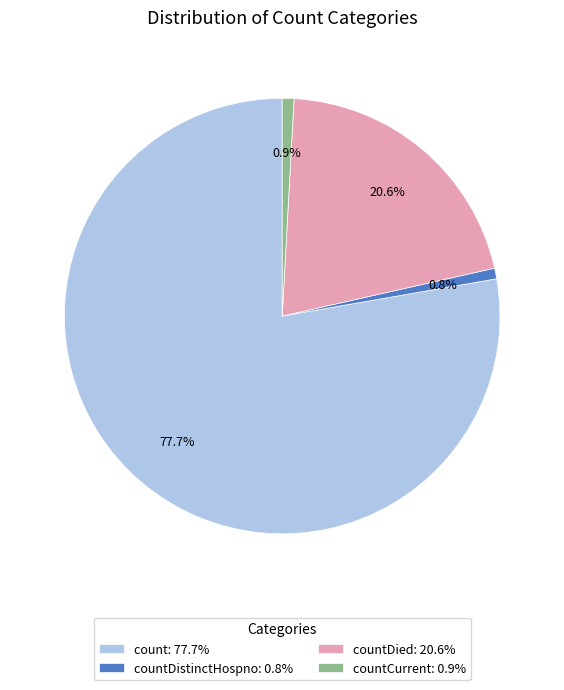

How many segments does this pie chart have?

4